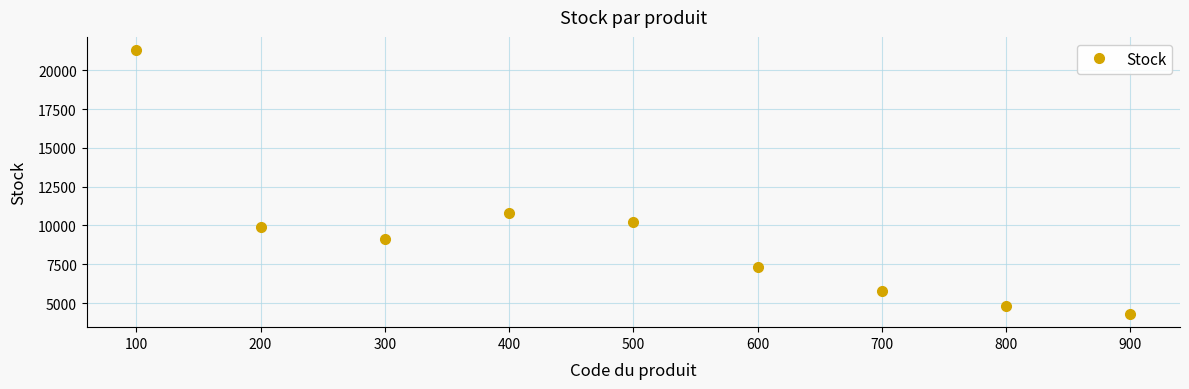

What is the minimum value shown in the chart?

4300